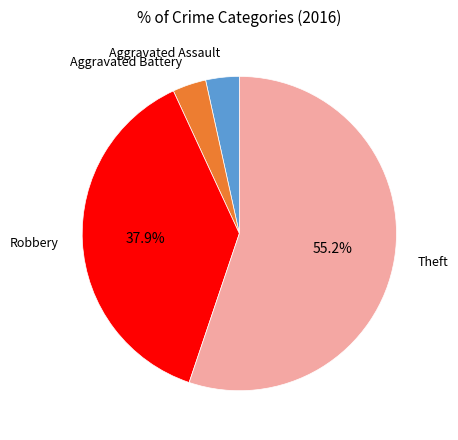

Does any single category account for the majority?

Yes